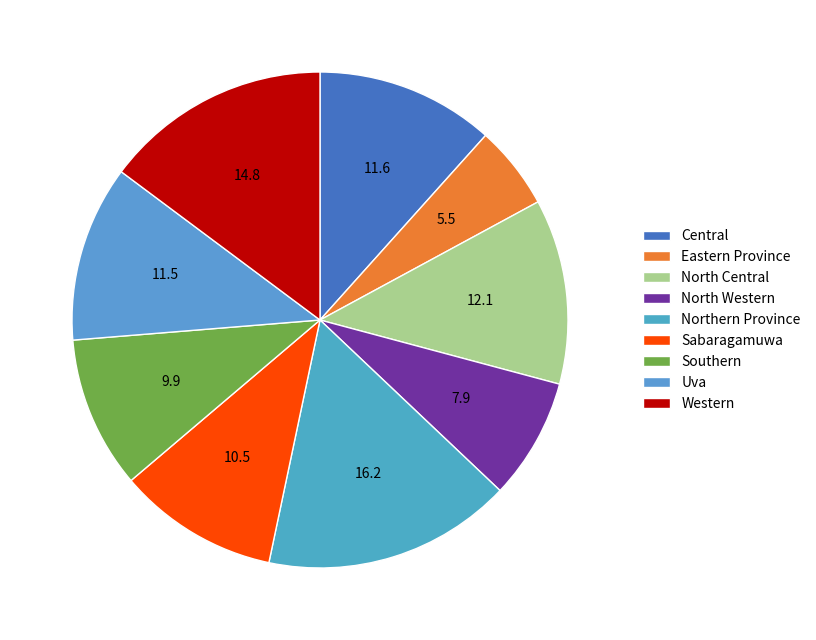

Is it true that North Western is 8% of the pie?

True